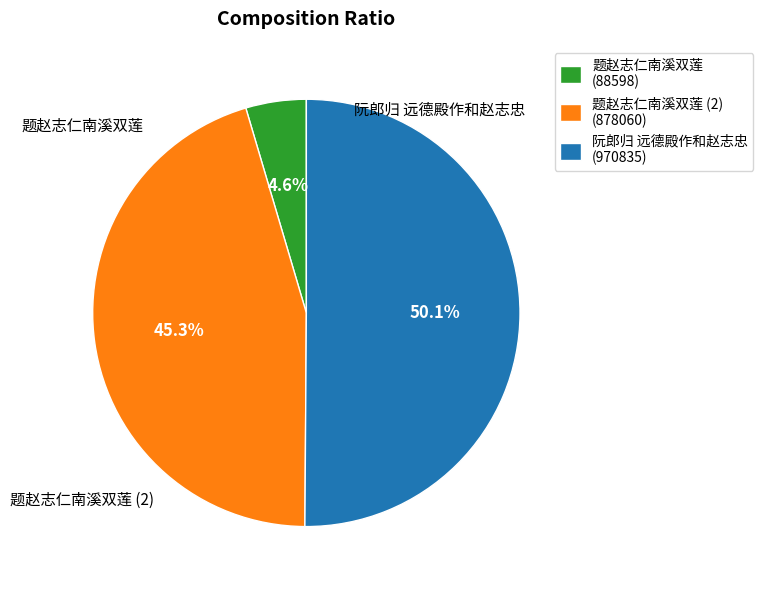

Count the number of slices in the pie.

3